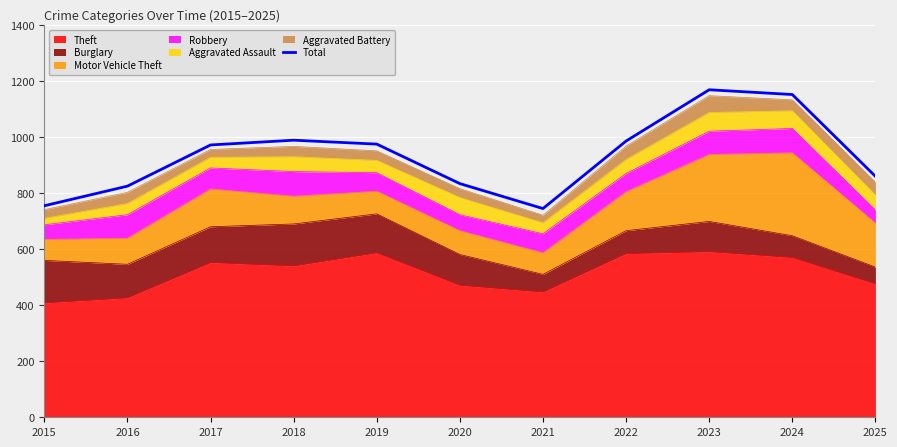

How many values are below 972?

5